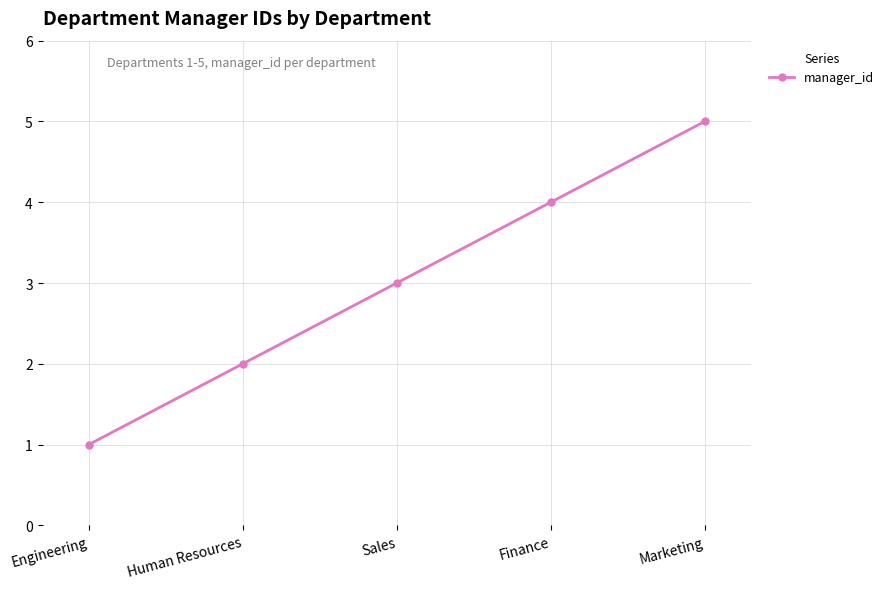

Count the values in the range 2 to 4.

3